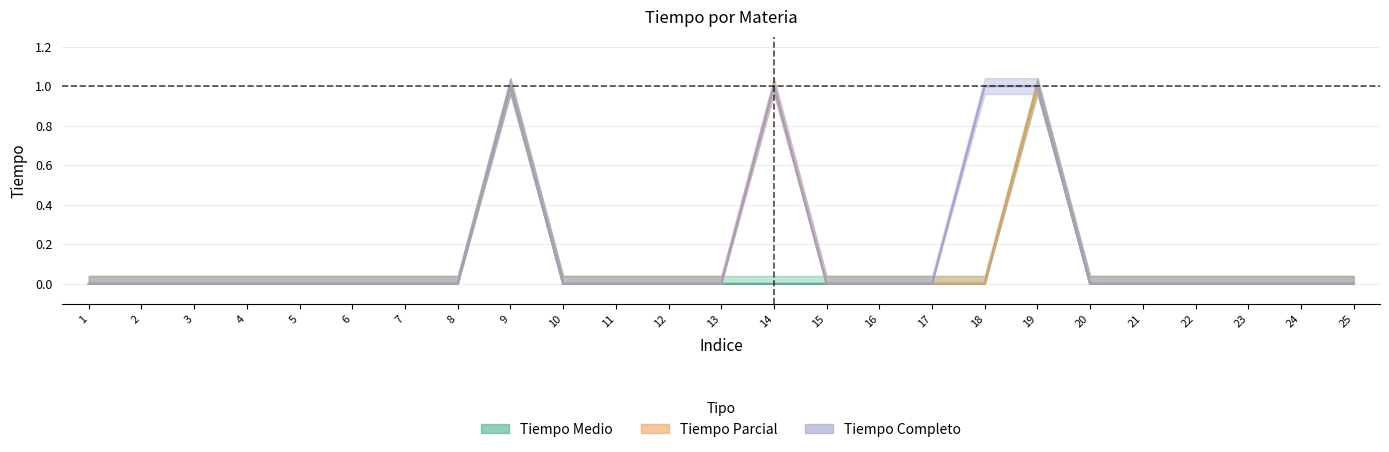

What are all the series names shown in the legend?

Tiempo Medio, Tiempo Parcial, Tiempo Completo